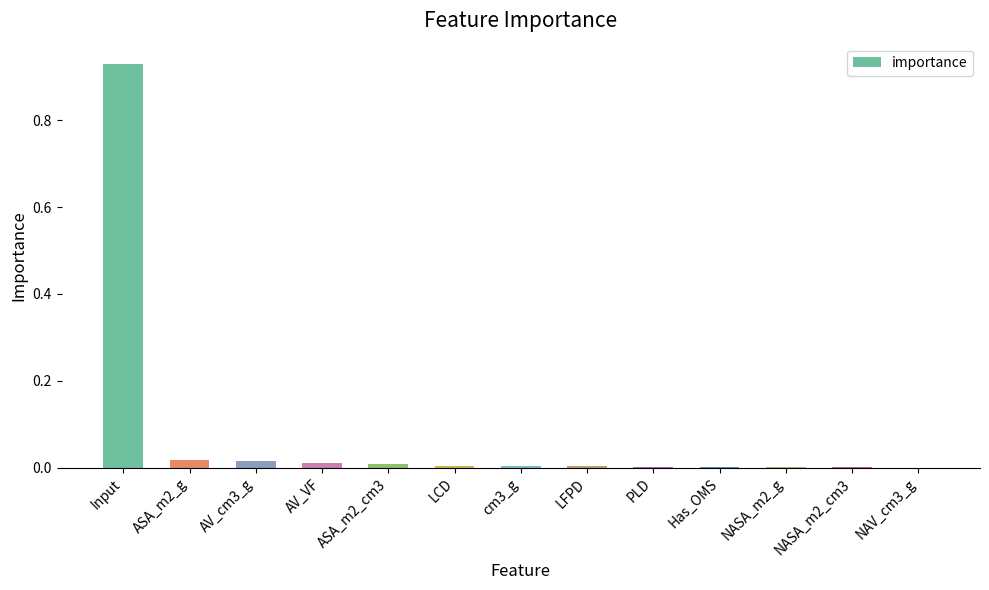

The chart shows a value of 0.0 at LFPD. True or false?

True